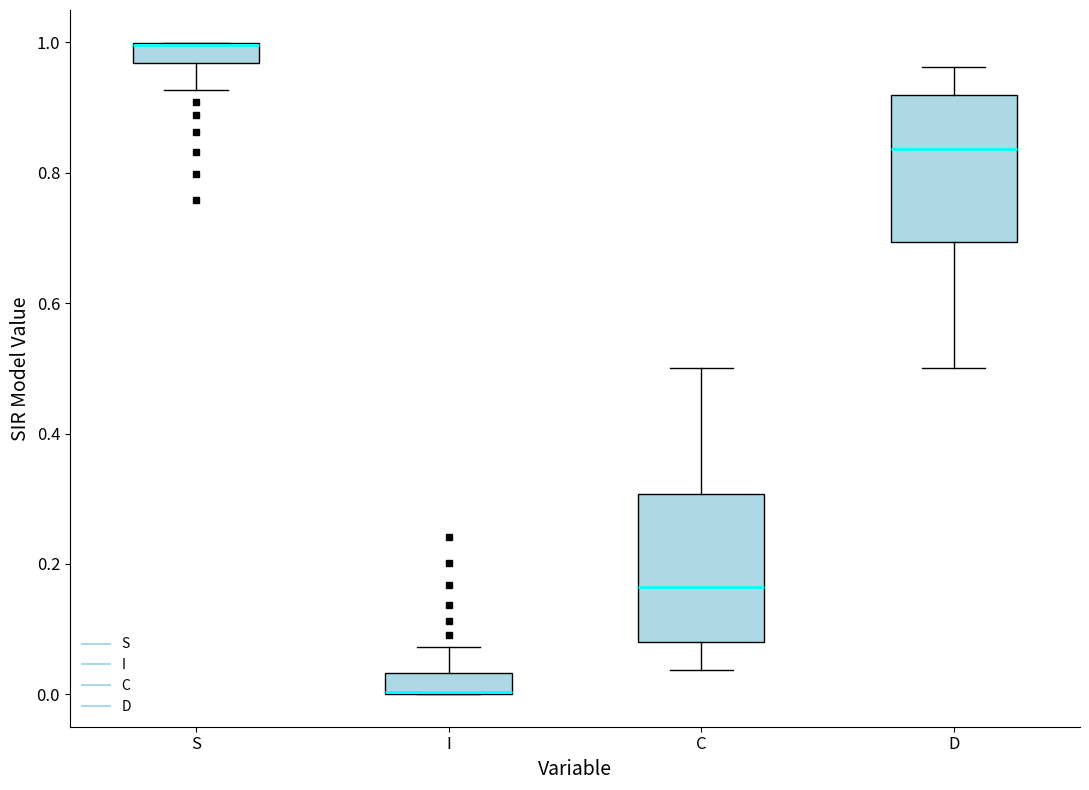

Reading left to right, read every box against the y-axis: the position of its median line, the range the box covers, and the ends of its whiskers. The values are not printed on the chart, so give them approximately, as read against the axis.

S: median 1.00 (drawn on the box's upper edge), box 0.96 to 1.00, whiskers 0.92 to 1.00
I: median 0.00 (drawn on the box's lower edge), box 0.00 to 0.04, whiskers 0.00 to 0.08
C: median 0.16, box 0.08 to 0.30, whiskers 0.04 to 0.50
D: median 0.84, box 0.70 to 0.92, whiskers 0.50 to 0.96